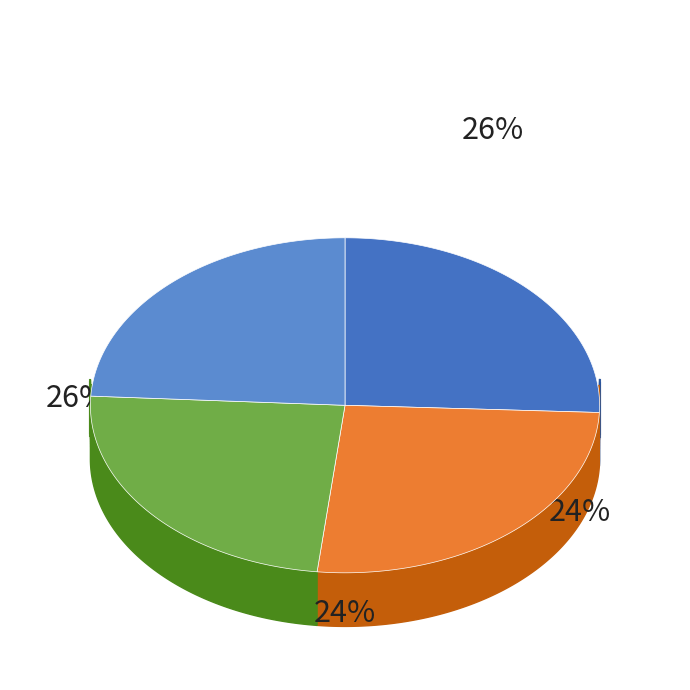

Does 次帘山黄门韵约游杏庄二首 account for over 50% of the chart?

No